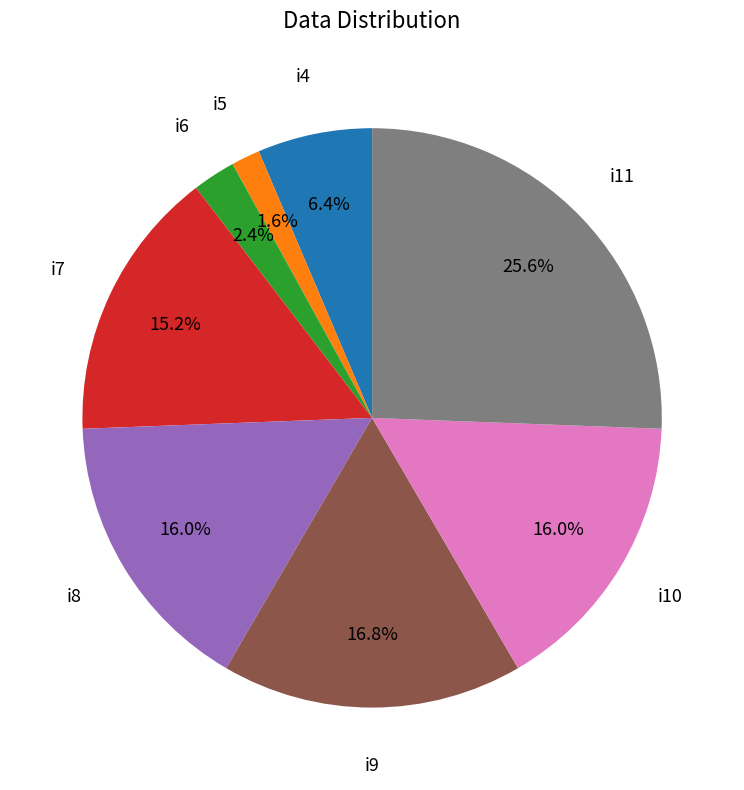

To the nearest percent, what is the average slice percentage?

12%